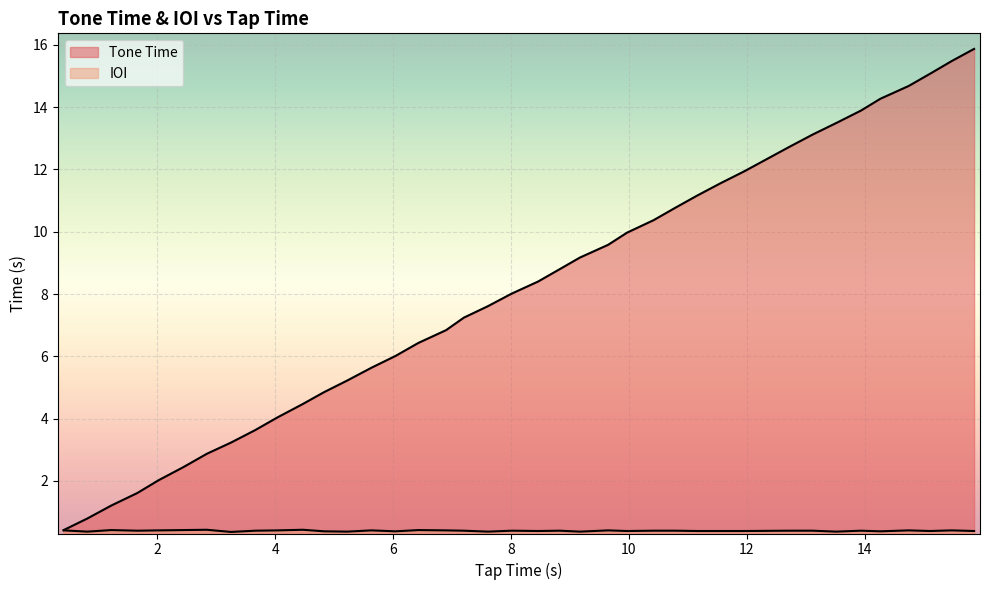

How many lines are shown in the chart?

2